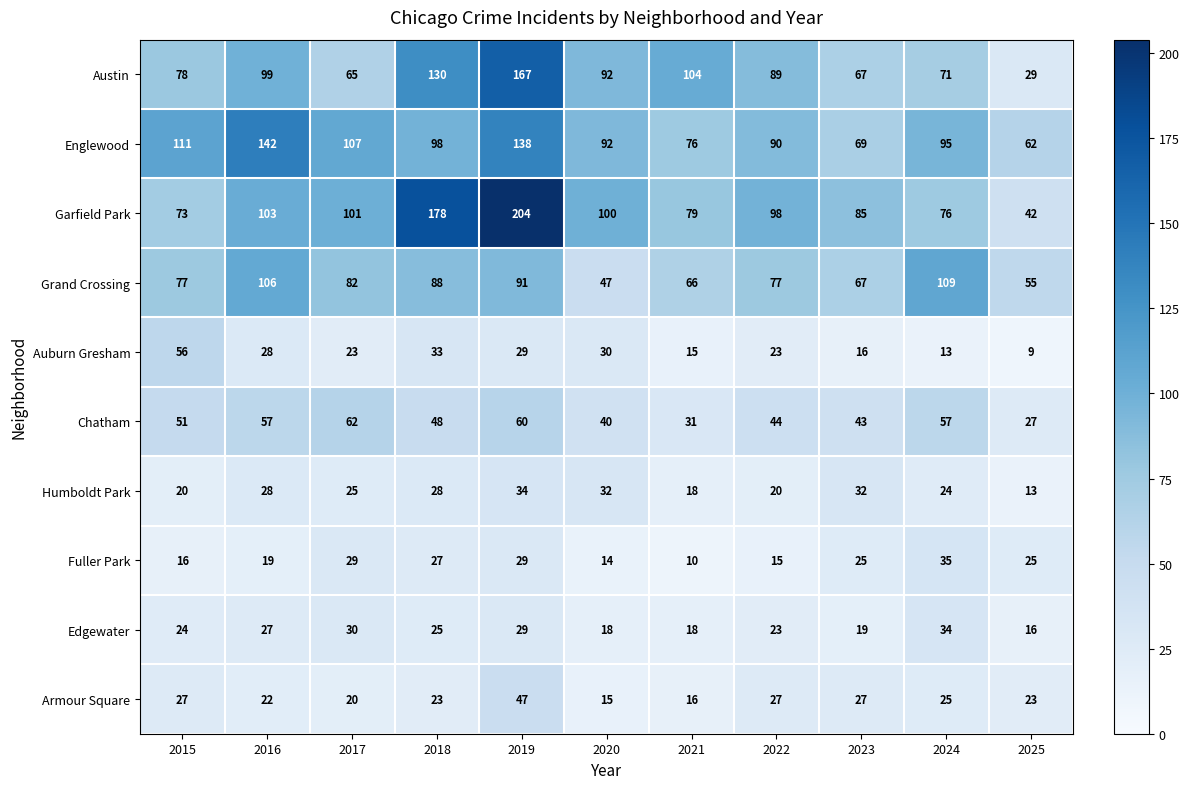

The value of Auburn Gresham at 2015 is 92. True or false?

False